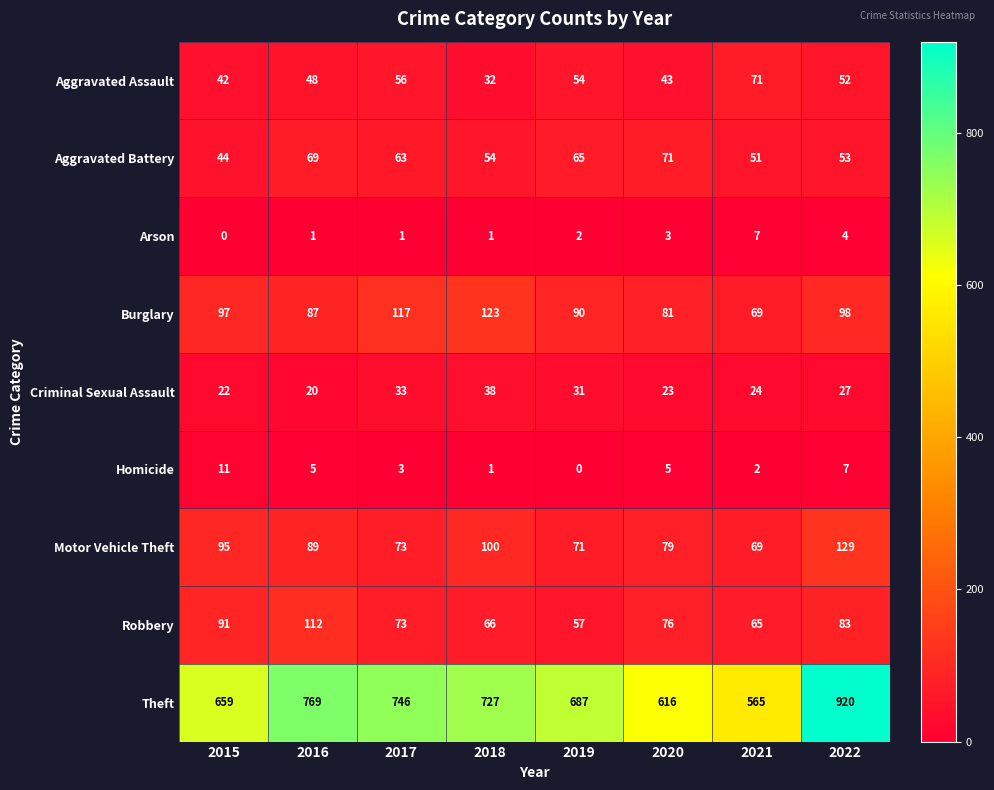

The Motor Vehicle Theft series shows 41 at 2019. True or false?

False